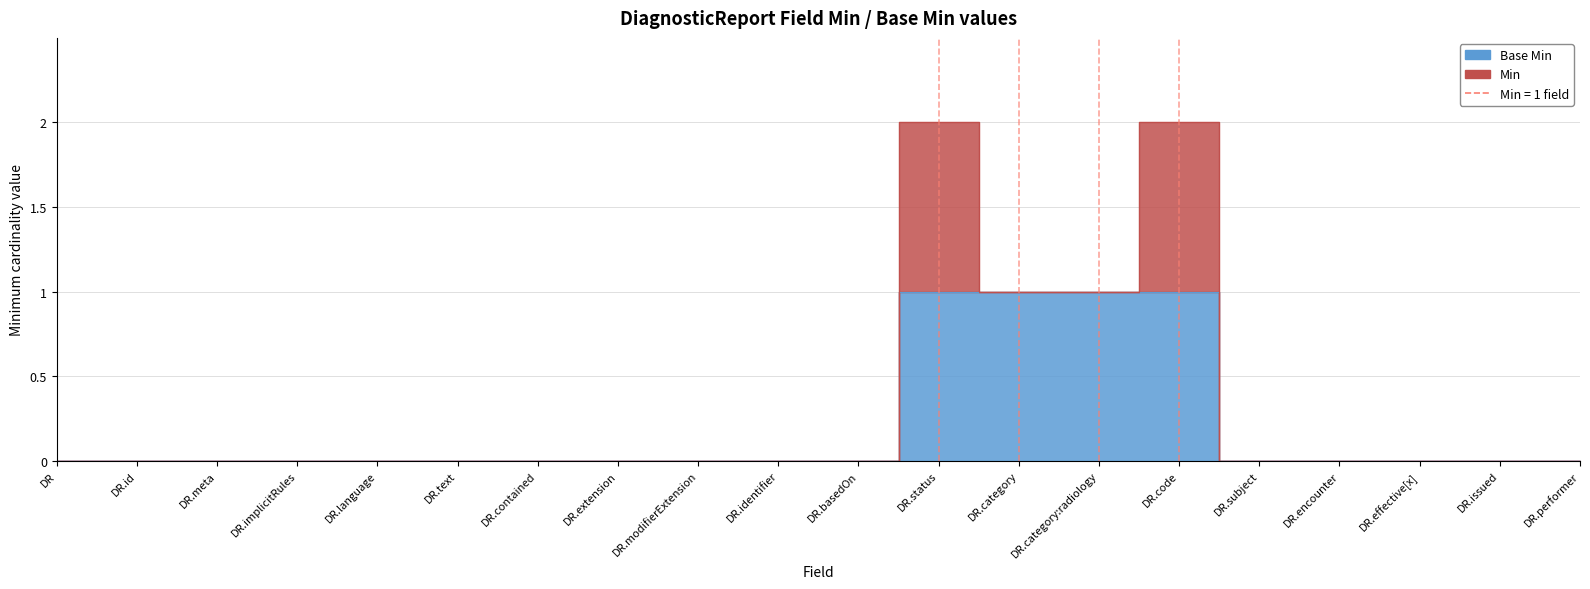

What is the difference between the maximum and second lowest values?

1